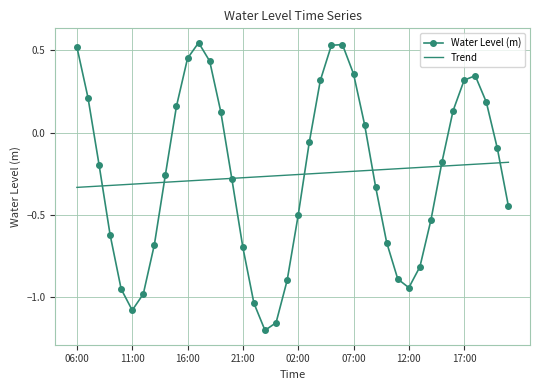

Which series has the largest range (max minus min)?

Water Level (m)